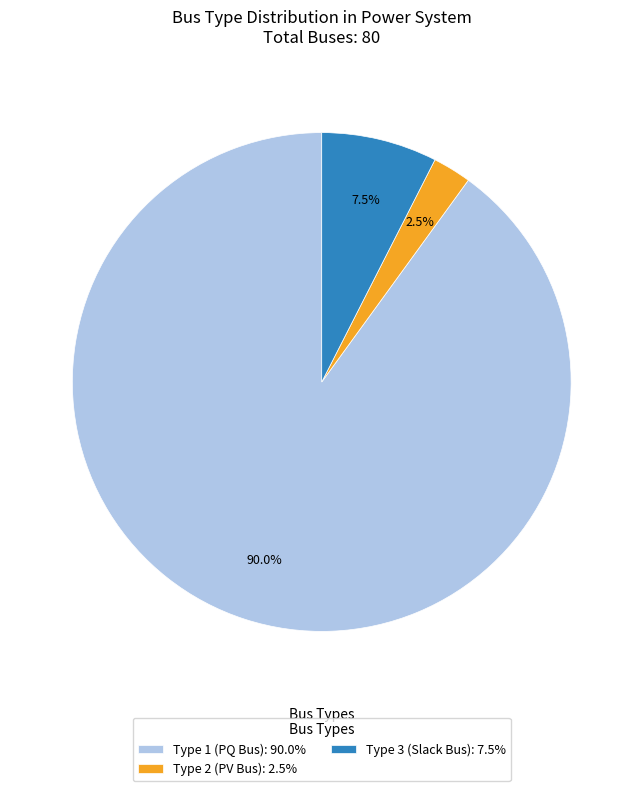

Count the number of slices in the pie.

3